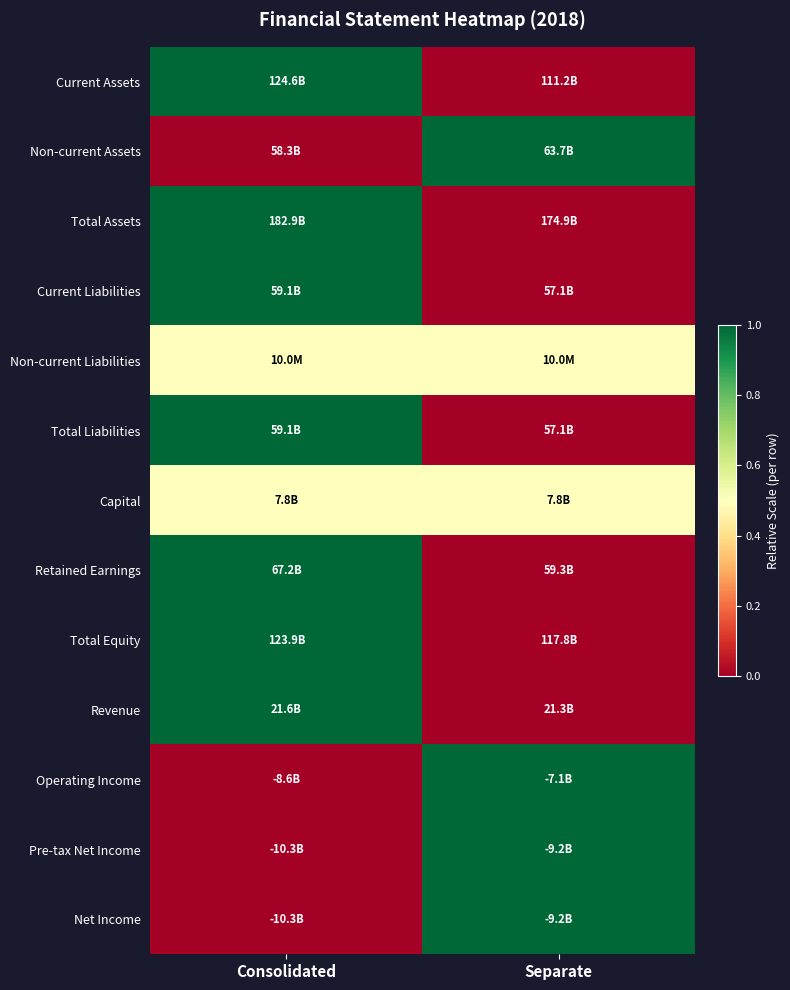

Reading left to right, transcribe all the data shown in this chart.

Current Assets: Consolidated=1.0	Separate=0.0
Non-current Assets: Consolidated=0.0	Separate=1.0
Total Assets: Consolidated=1.0	Separate=0.0
Current Liabilities: Consolidated=1.0	Separate=0.0
Non-current Liabilities: Consolidated=0.5	Separate=0.5
Total Liabilities: Consolidated=1.0	Separate=0.0
Capital: Consolidated=0.5	Separate=0.5
Retained Earnings: Consolidated=1.0	Separate=0.0
Total Equity: Consolidated=1.0	Separate=0.0
Revenue: Consolidated=1.0	Separate=0.0
Operating Income: Consolidated=0.0	Separate=1.0
Pre-tax Net Income: Consolidated=0.0	Separate=1.0
Net Income: Consolidated=0.0	Separate=1.0